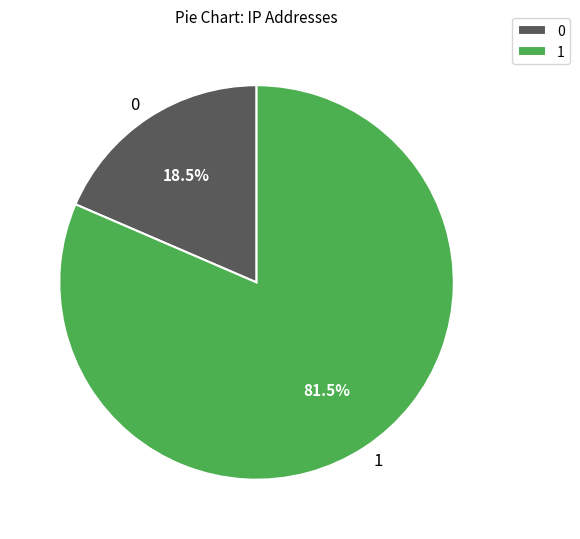

Is there any slice that represents more than half of the pie?

Yes